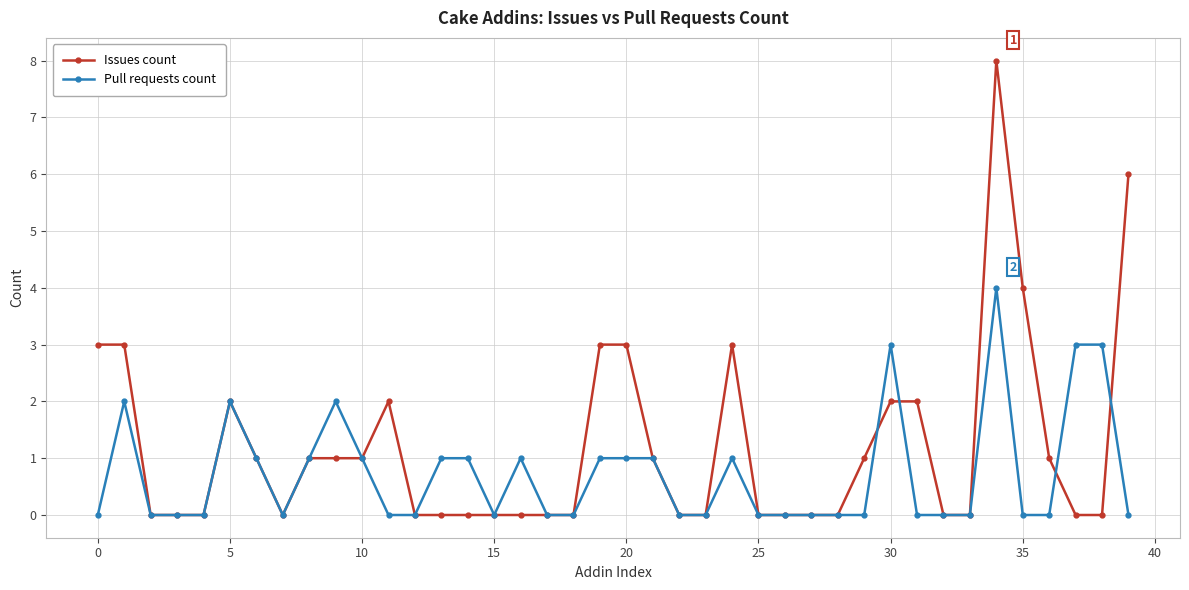

Which series has the largest total across all categories?

Issues count